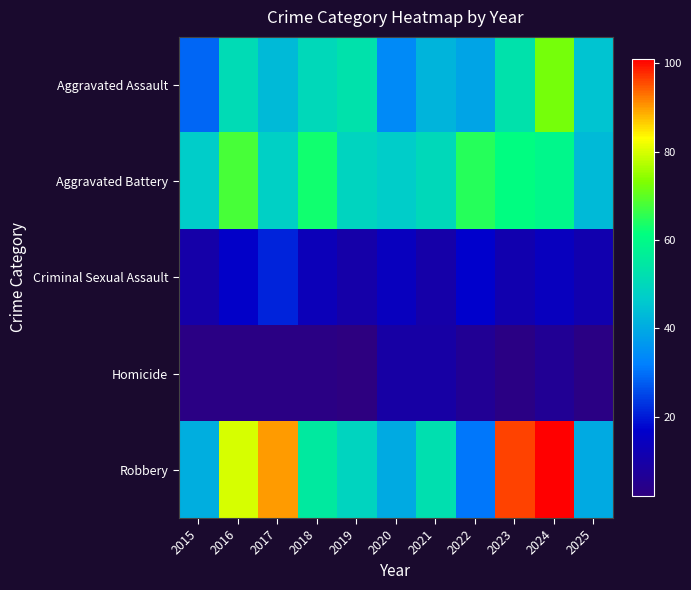

Which series has the largest total across all categories?

Robbery